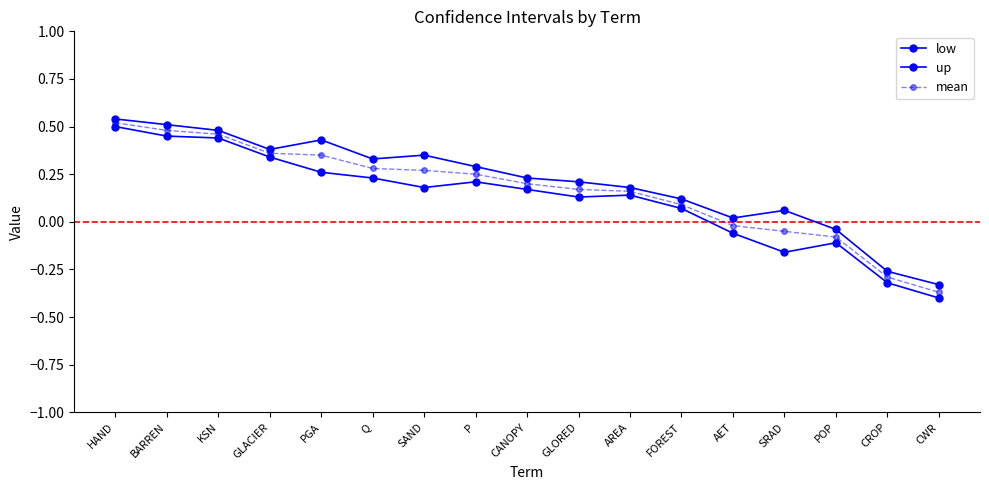

List the series in order of their peak value, lowest first.

low, mean, up